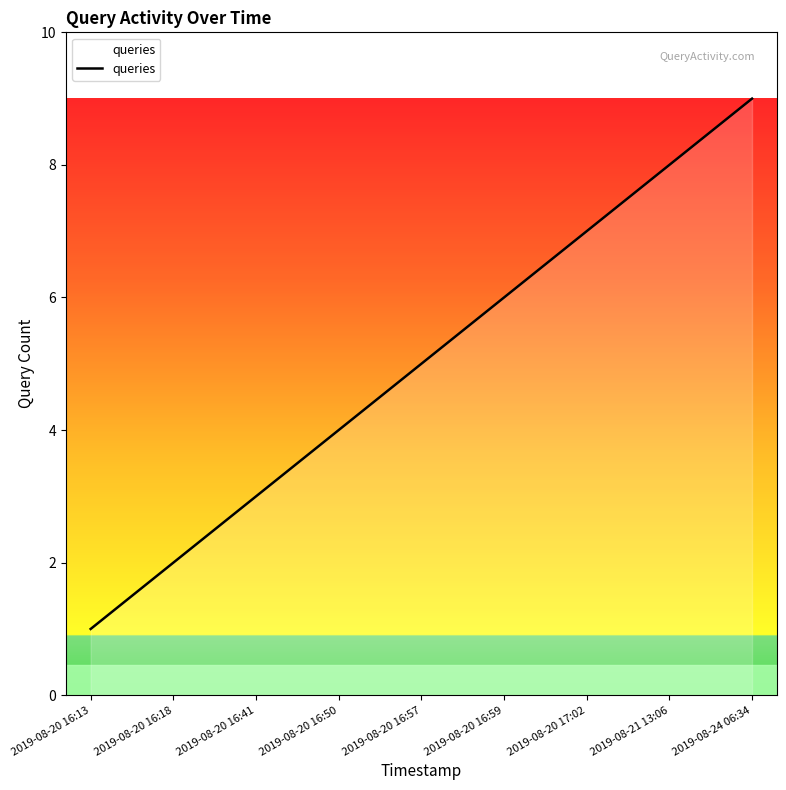

List the labels in order of value, smallest first.

2019-08-20 16:13, 2019-08-20 16:18, 2019-08-20 16:41, 2019-08-20 16:50, 2019-08-20 16:57, 2019-08-20 16:59, 2019-08-20 17:02, 2019-08-21 13:06, 2019-08-24 06:34